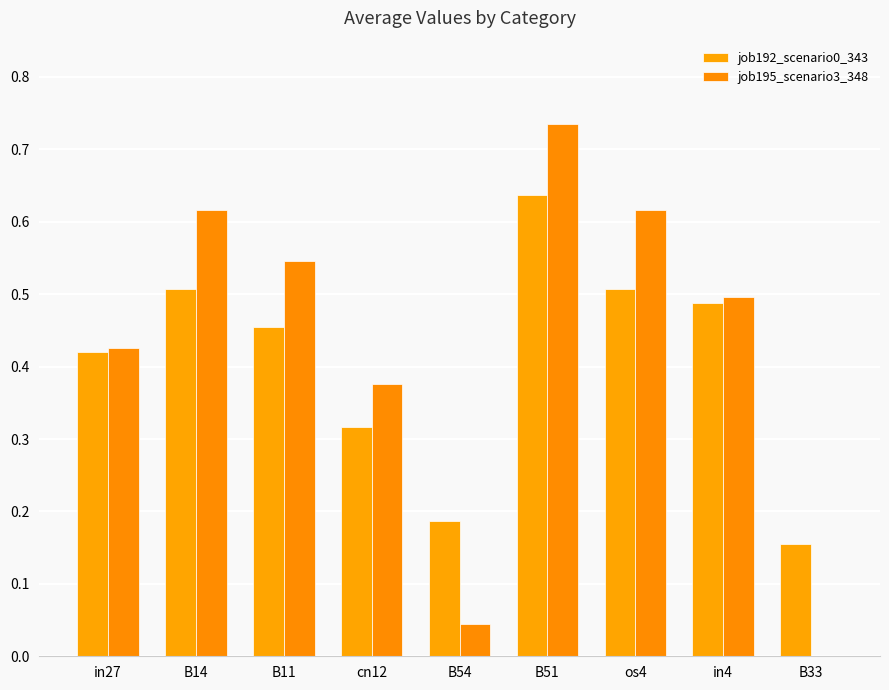

Rank the series at B54 from lowest to highest value.

job195_scenario3_348, job192_scenario0_343